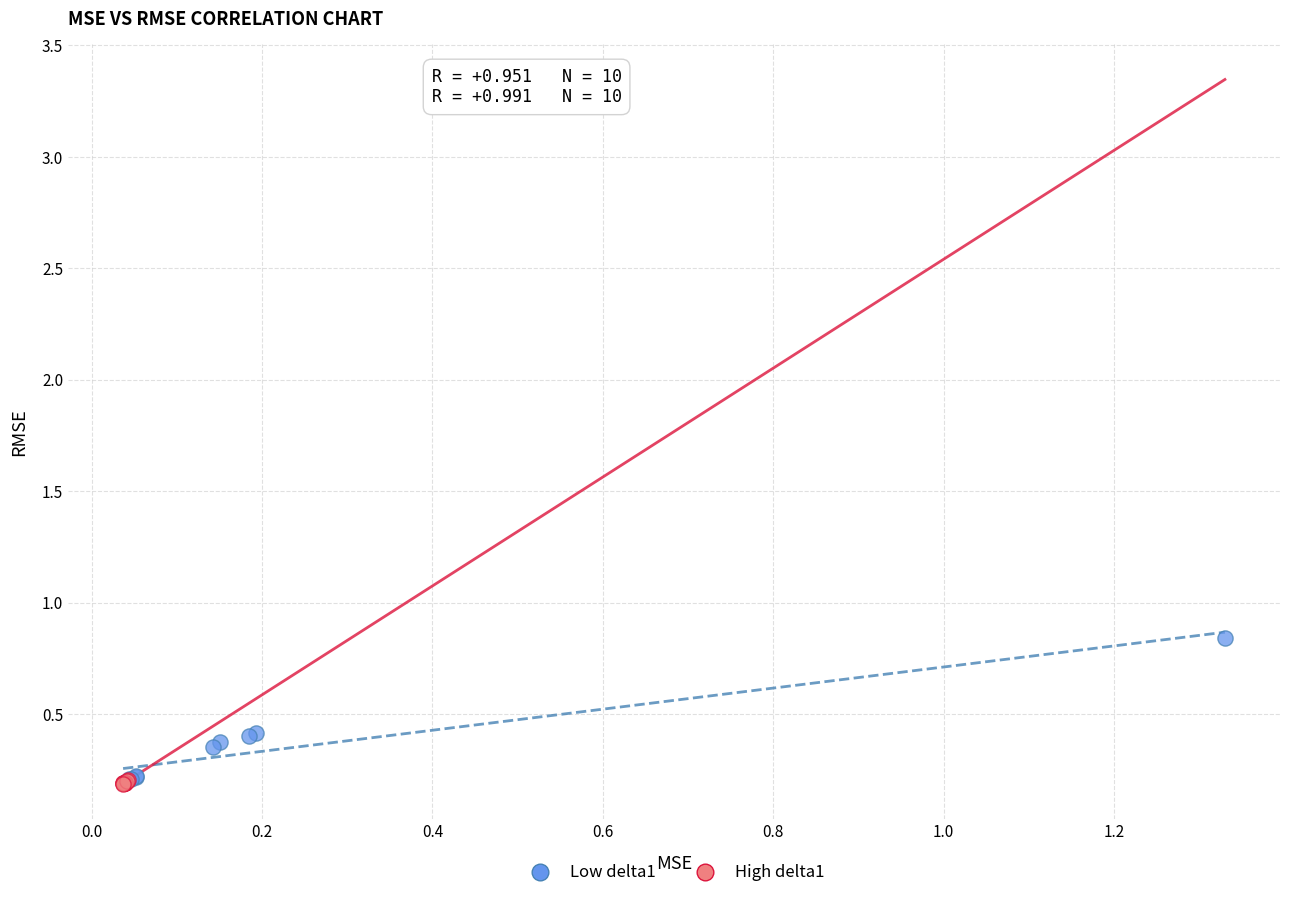

Which series reaches the maximum Y coordinate?

Low delta1